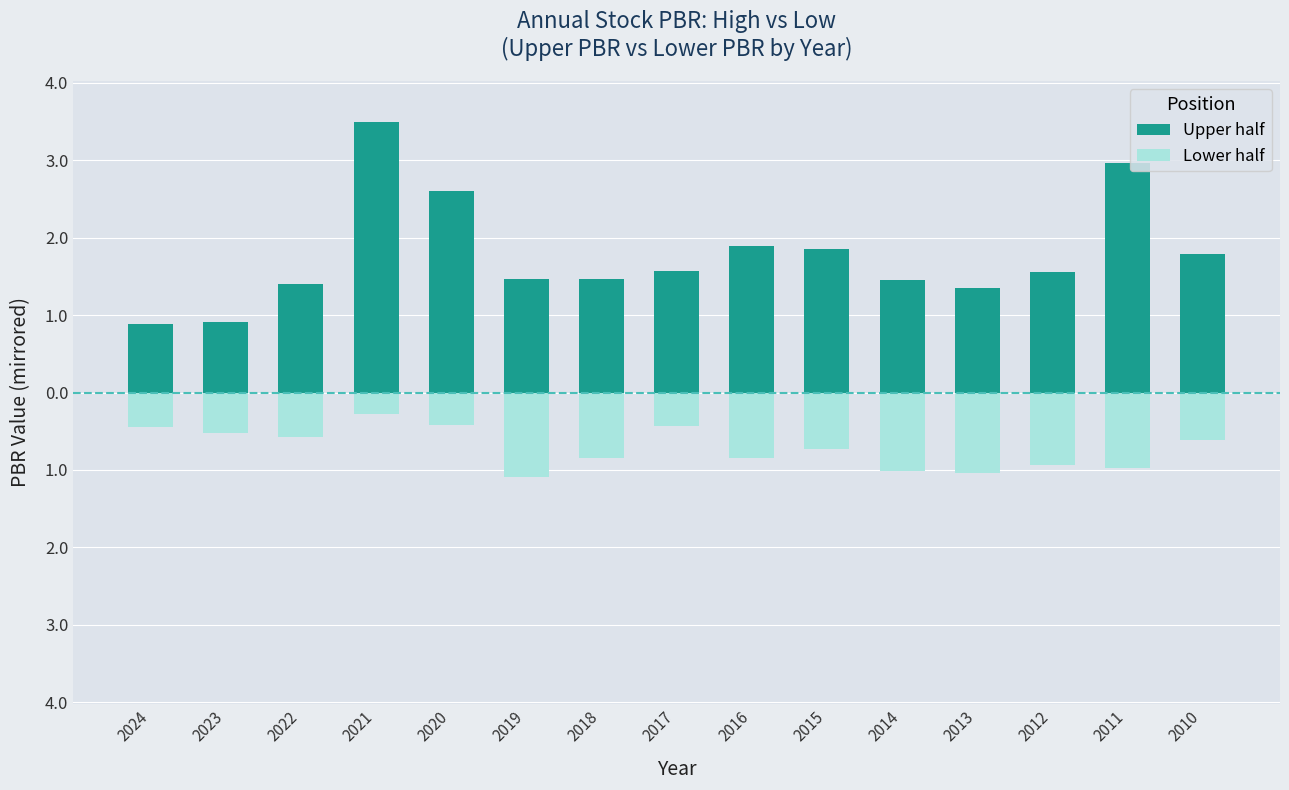

Where is Lower half nearest to the value 0?

2021